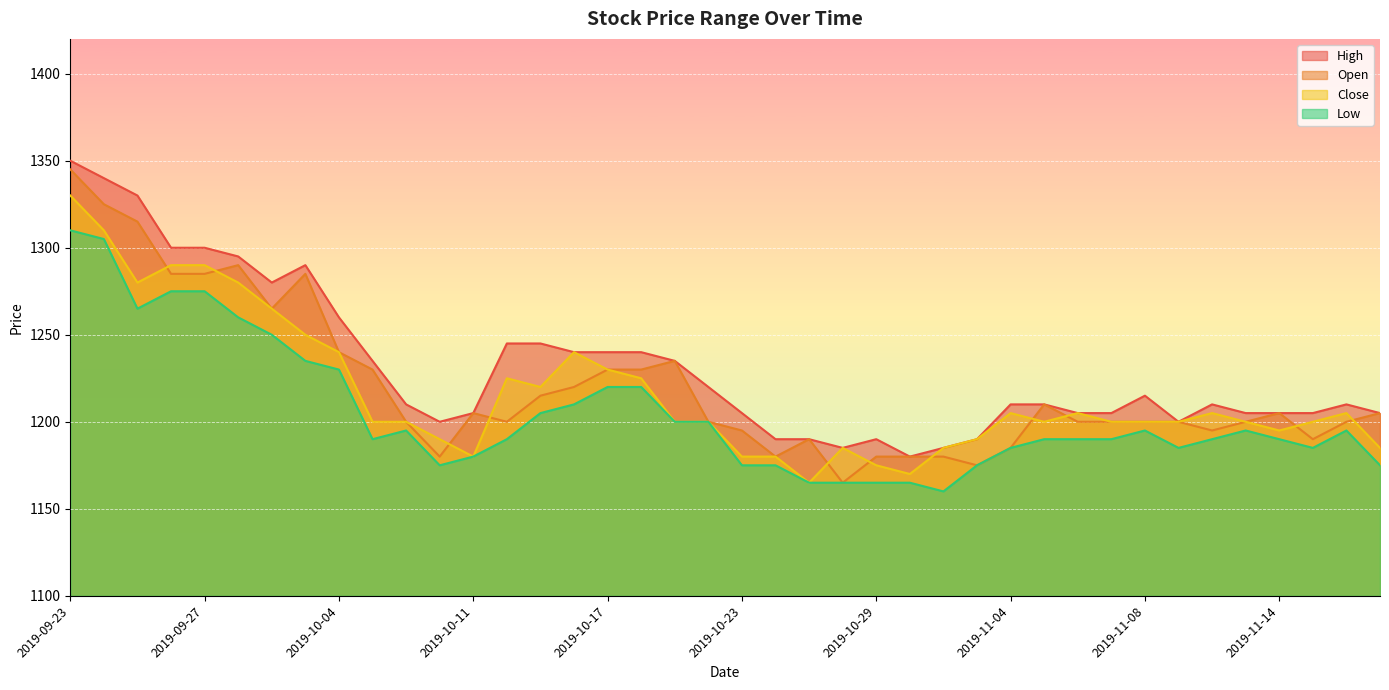

In Open, how many points are higher than both neighbors (excluding endpoints)?

7